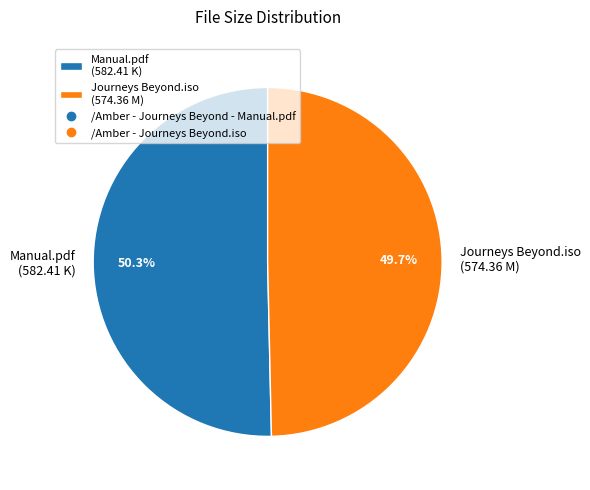

Do Journeys Beyond.iso (574.36 M) and Manual.pdf (582.41 K) together represent more than half of the pie?

Yes